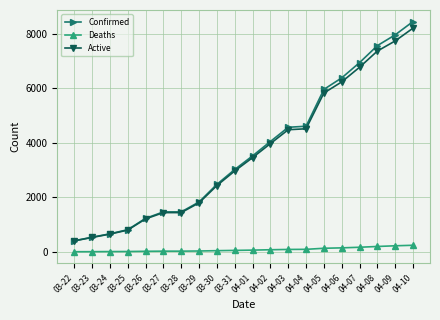

The value of Confirmed at 04-07 is 6936. True or false?

True